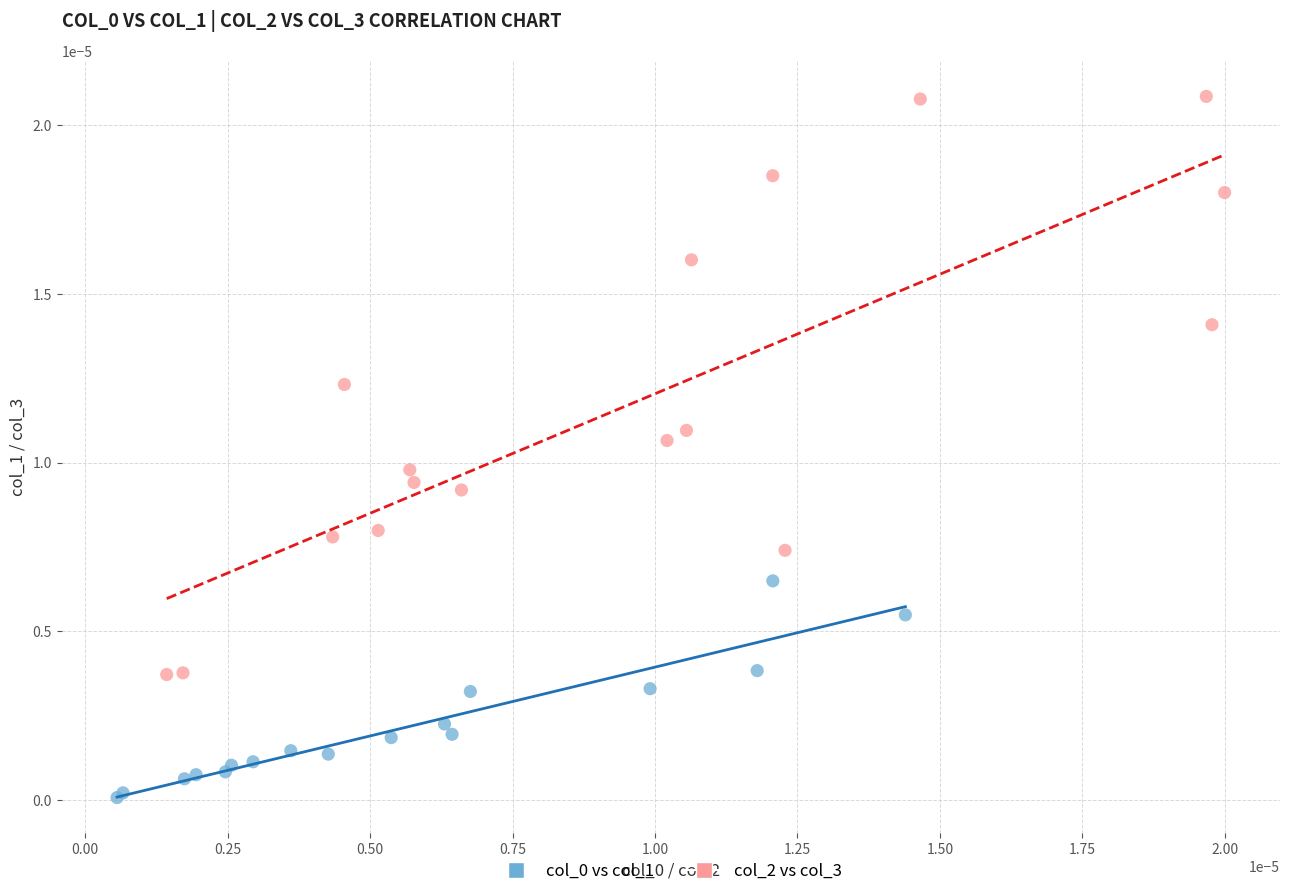

Which series has the widest spread of Y values?

col_2 vs col_3